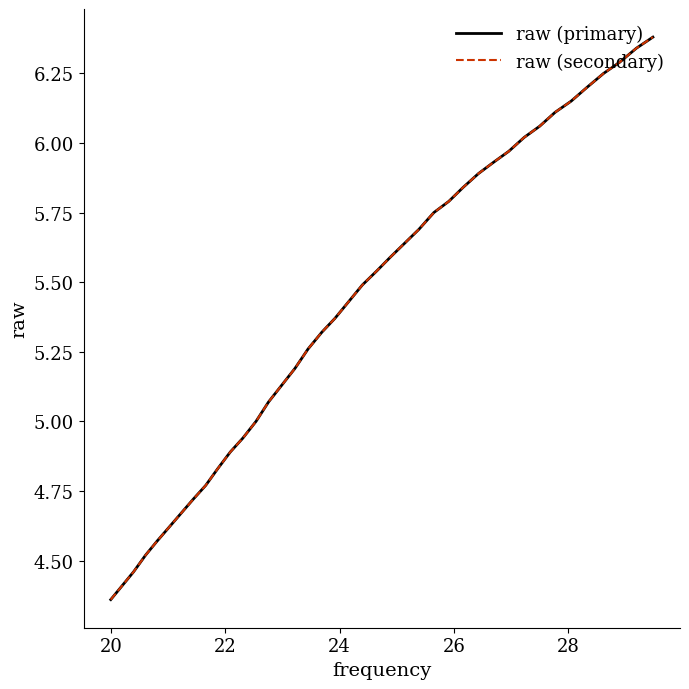

Reading right to left, extract all data points from this chart.

raw (primary): 6.4	6.3	6.3	6.2	6.2	6.2	6.1	6.1	6.0	6.0	5.9	5.9	5.8	5.8	5.8	5.7	5.6	5.6	5.5	5.5	5.4	5.4	5.3	5.3	5.2	5.1	5.1	5.0	4.9	4.9	4.8	4.8	4.7	4.7	4.6	4.6	4.5	4.5	4.4	4.4
raw (secondary): 6.4	6.3	6.3	6.2	6.2	6.2	6.1	6.1	6.0	6.0	5.9	5.9	5.8	5.8	5.8	5.7	5.6	5.6	5.5	5.5	5.4	5.4	5.3	5.3	5.2	5.1	5.1	5.0	4.9	4.9	4.8	4.8	4.7	4.7	4.6	4.6	4.5	4.5	4.4	4.4